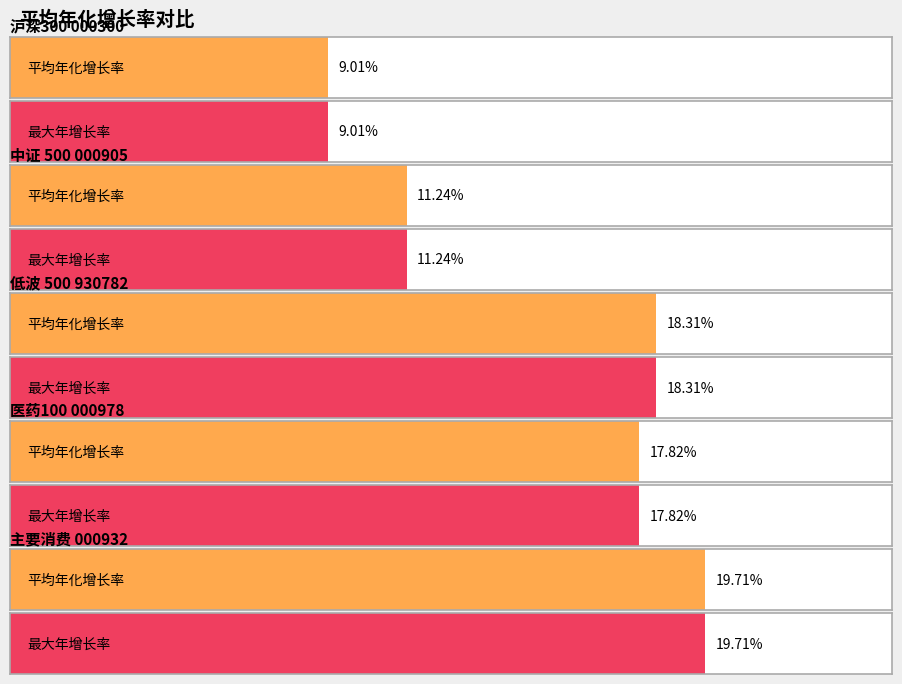

What is the label of the 2nd bar from the left?

中证 500 000905